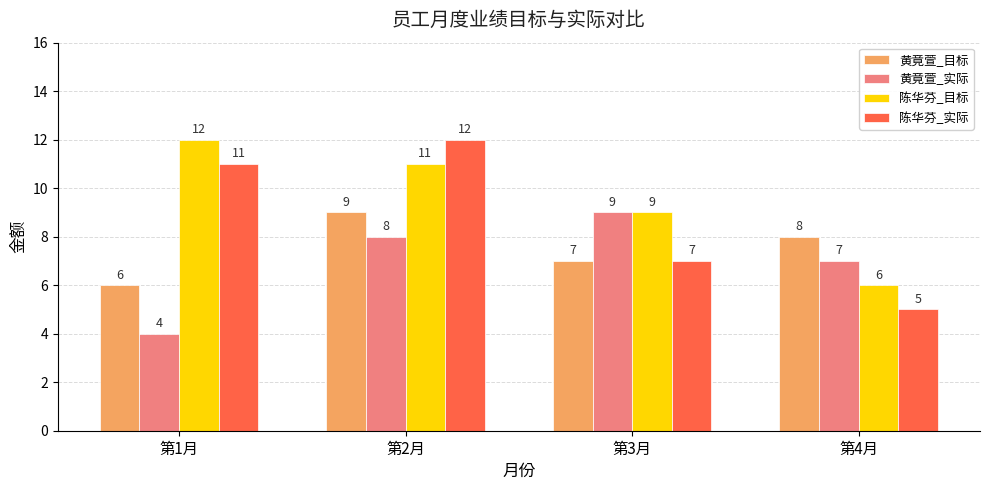

What is the value of the 陈华芬_实际 bar at the 1st from the left?

11